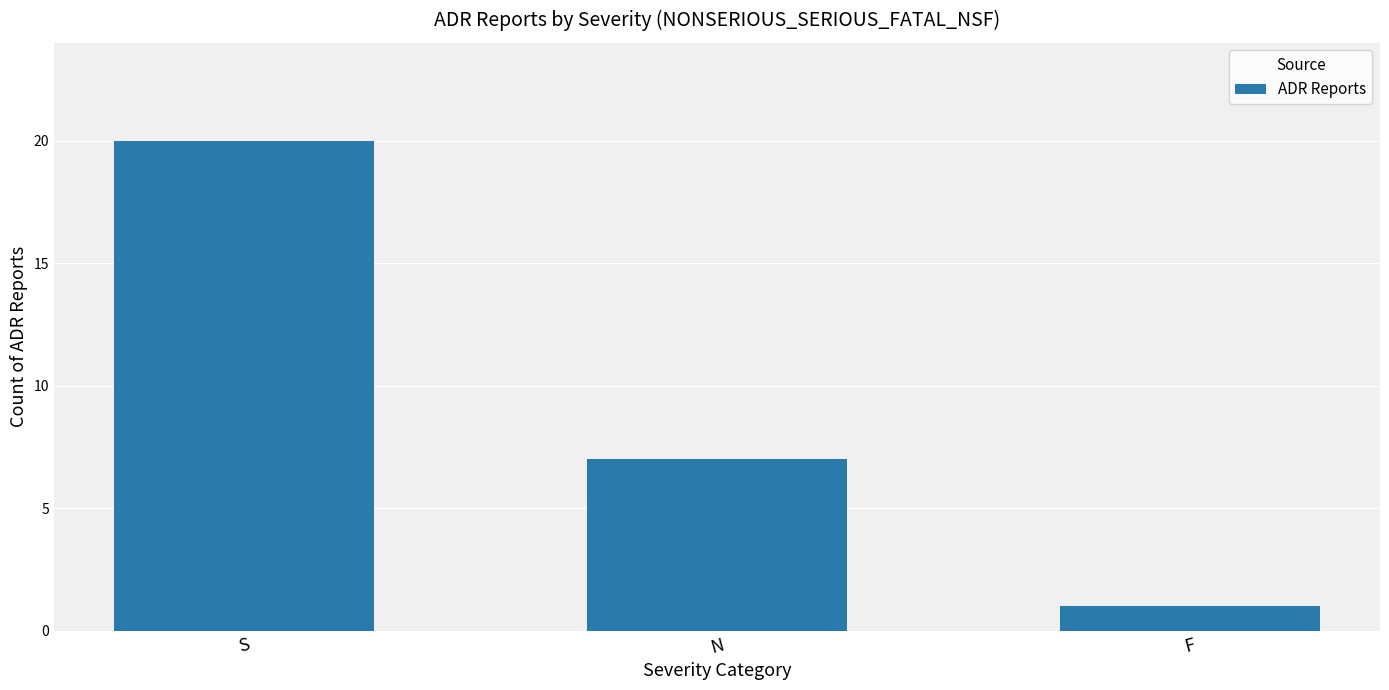

What is the ratio of the value at F to the value at N?

0.1